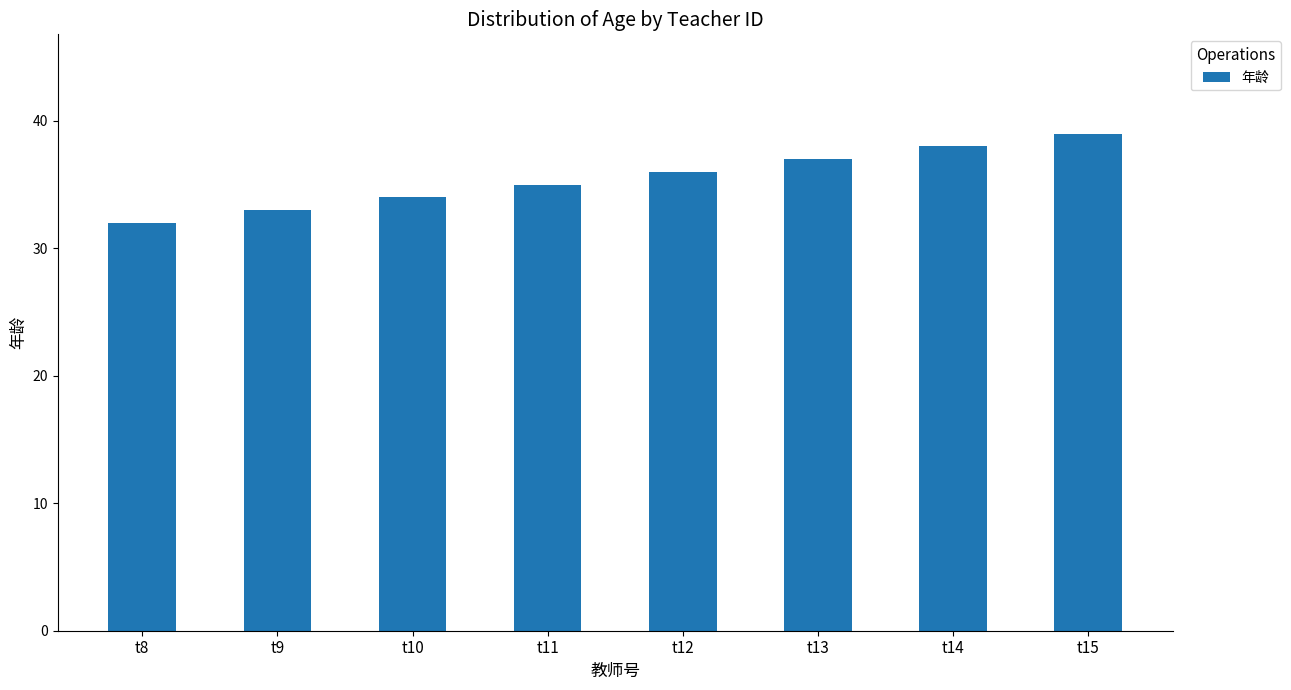

True or false: the data shows 19 at t14.

False